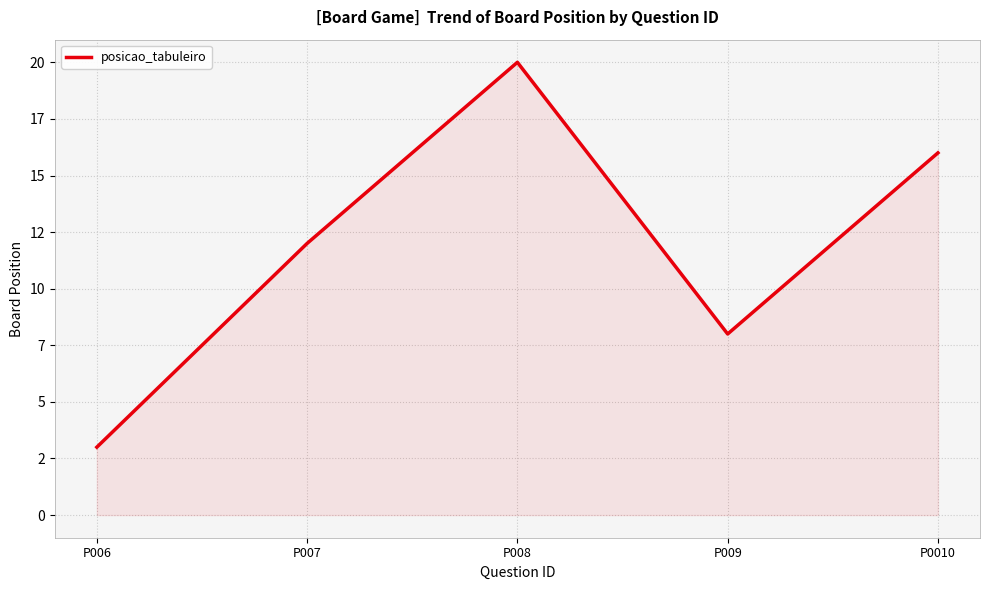

Does the chart display data point markers on the line(s)?

No